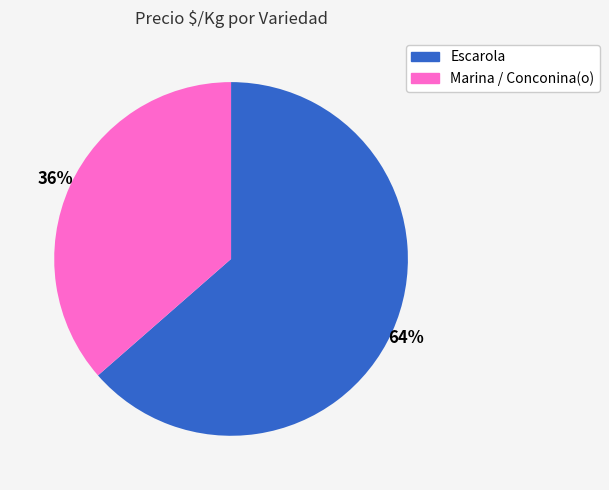

Does any single category account for the majority?

Yes